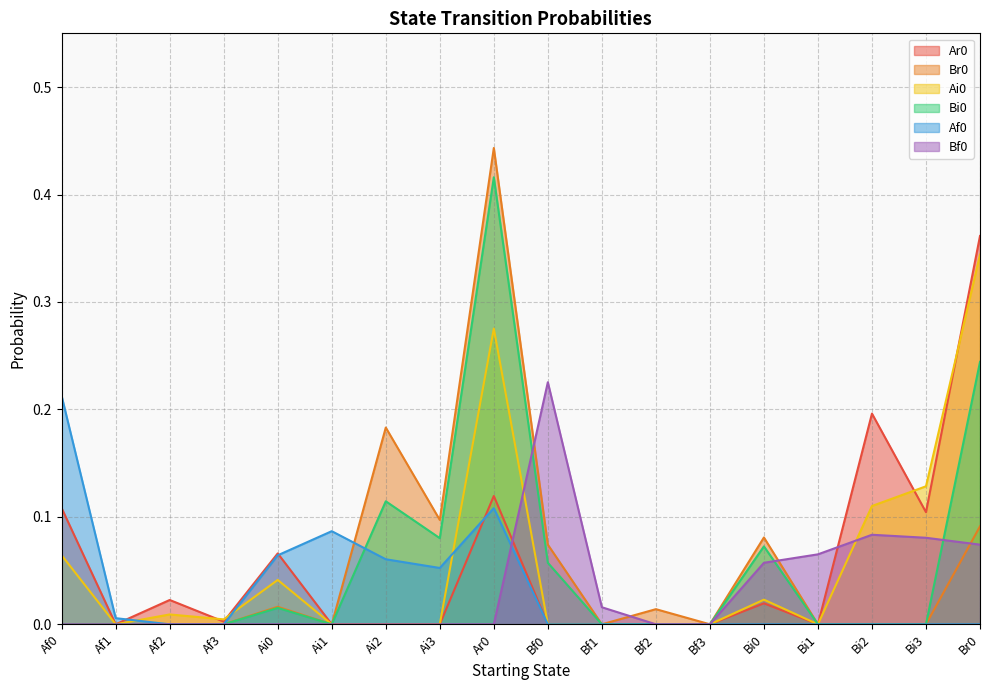

True or false: Af0 has a value of 0.0 at Bf1.

True